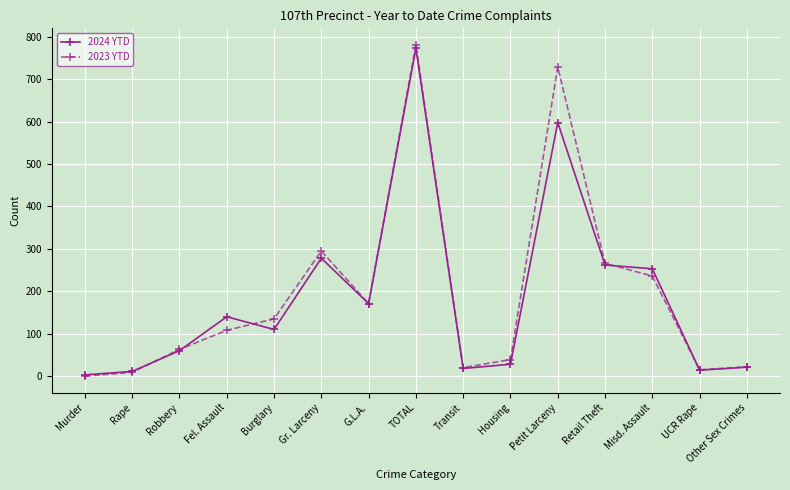

At how many categories does at least one series exceed 79?

8